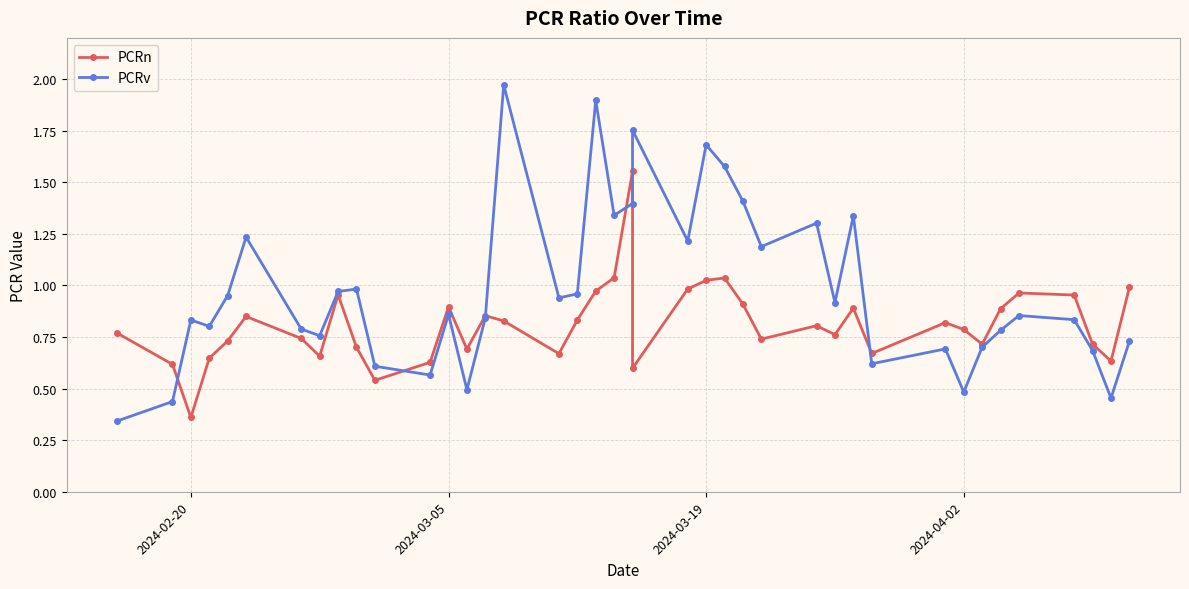

List the series in order of their overall mean, highest first.

PCRv, PCRn